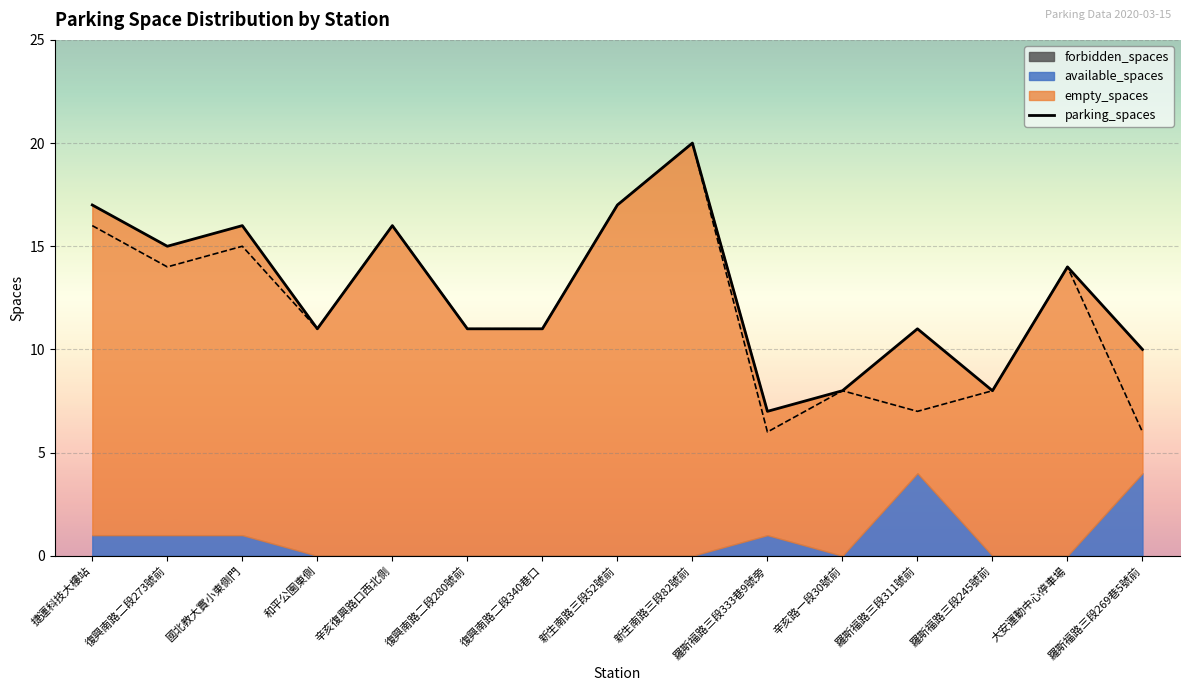

What is the label of the 7th point from the left?

復興南路二段340巷口